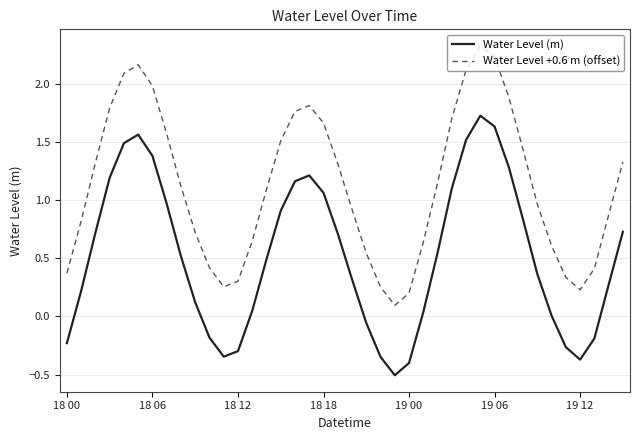

True or false: Water Level (m) has more than 2 interior local peaks.

True